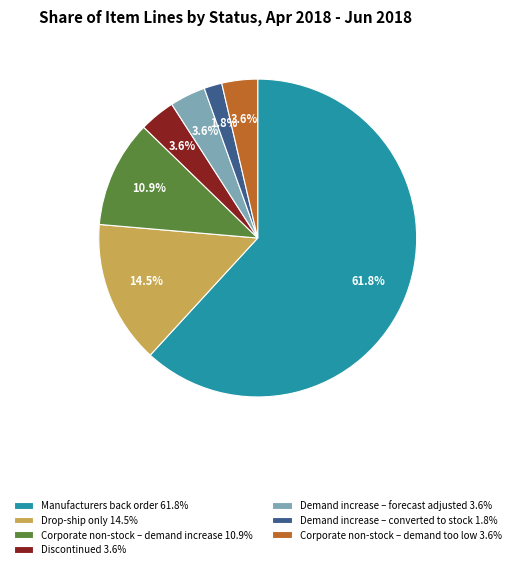

Which has a higher value, Demand increase – forecast adjusted 3.6% or Demand increase – converted to stock 1.8%?

Demand increase – forecast adjusted 3.6%